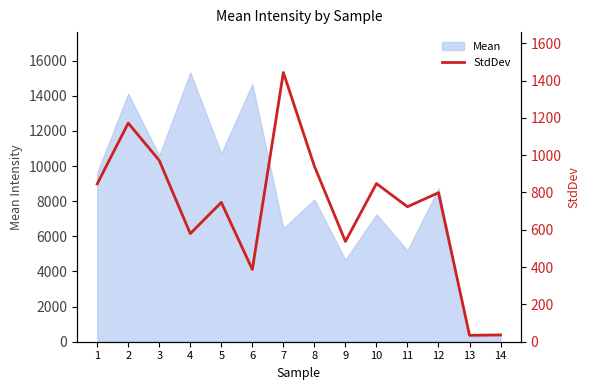

What is the change in value from 9 to 13?

-503.2